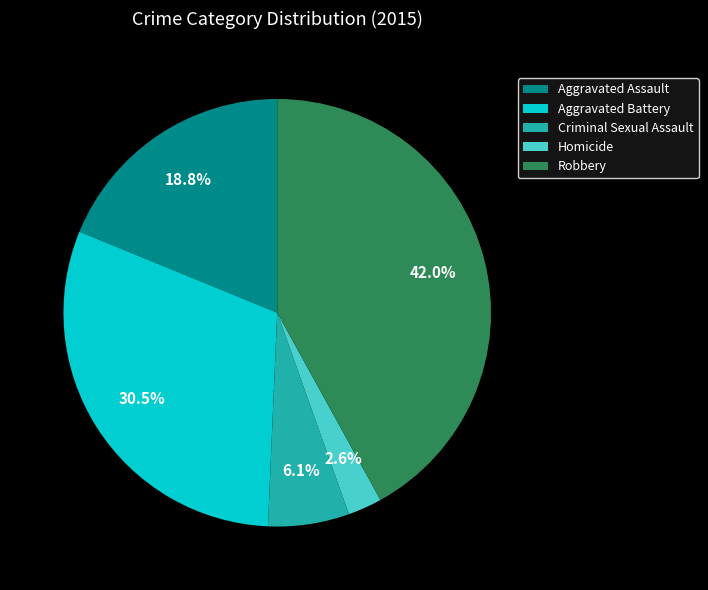

Does Homicide account for over 50% of the chart?

No